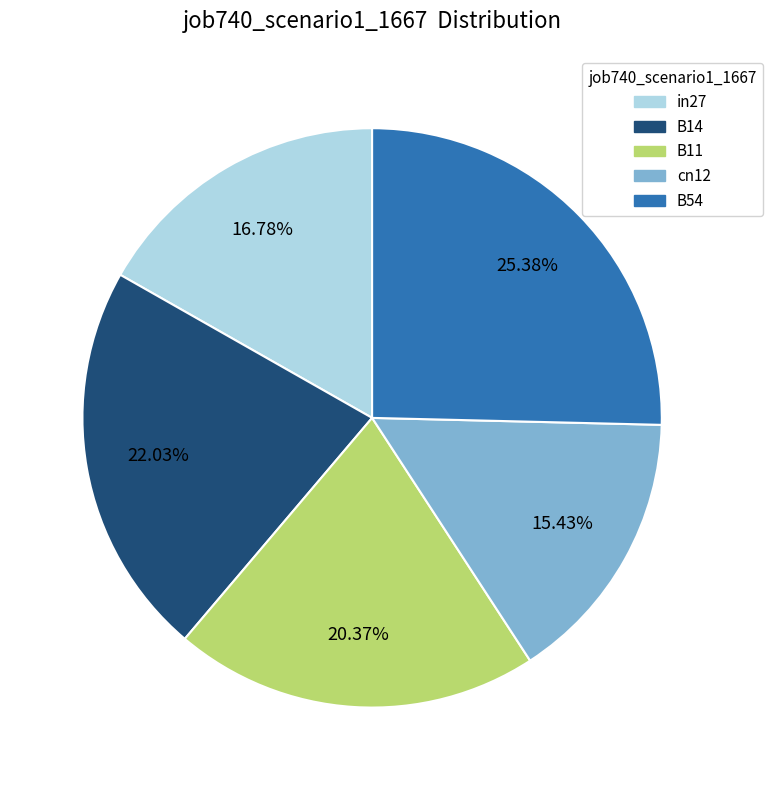

Does any single category account for the majority?

No